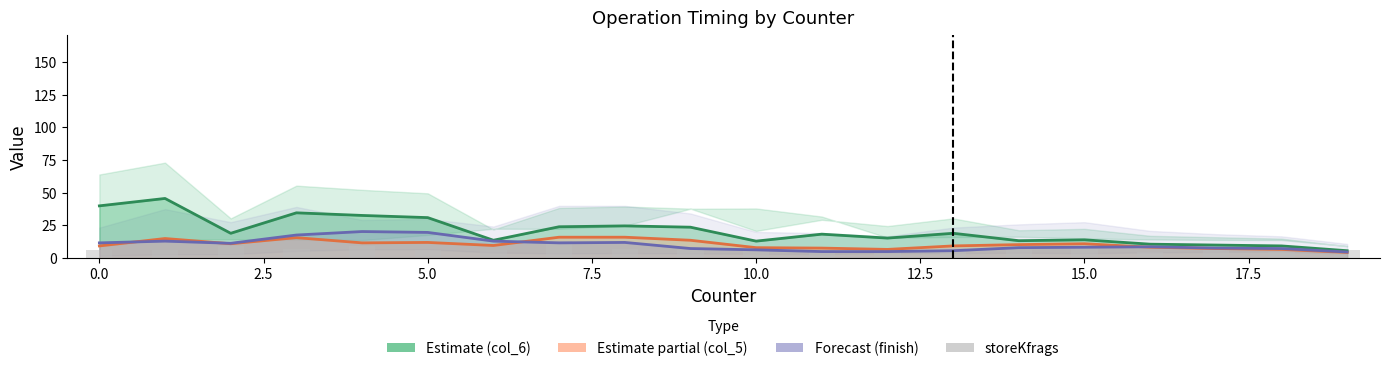

Between 13 and 2.5, which is larger?

2.5